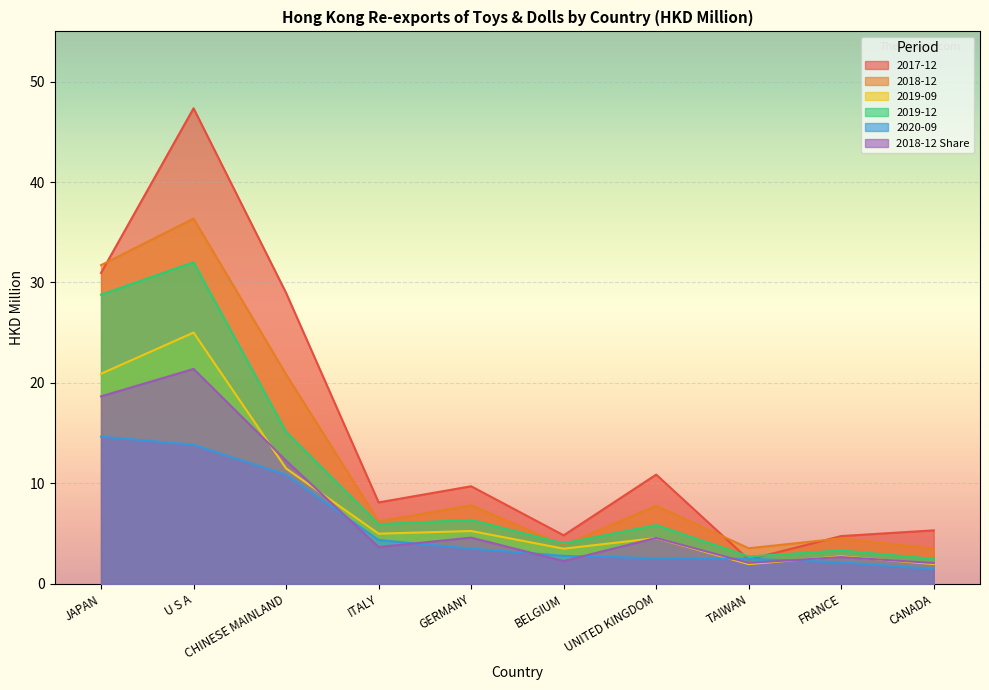

True or false: 201712 and 201909 cross at least once.

False